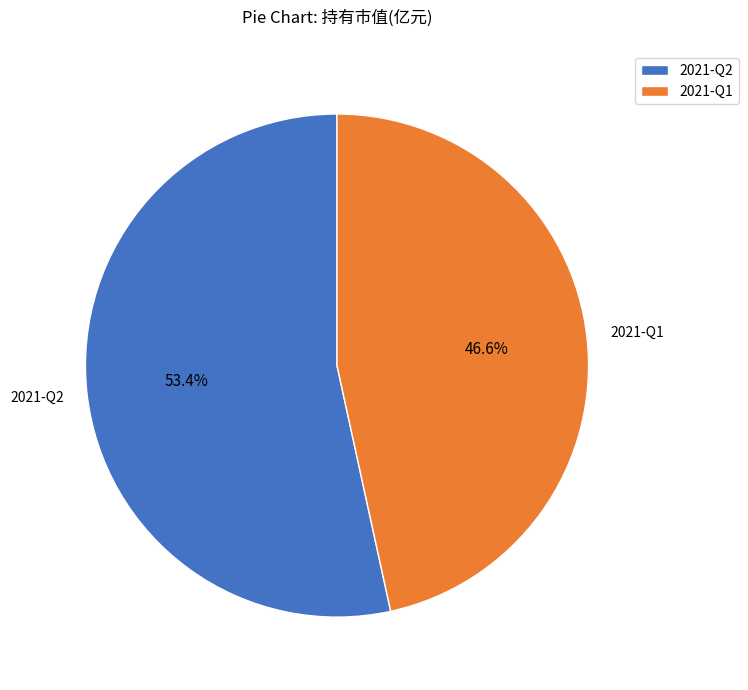

How many slices are in this pie chart?

2